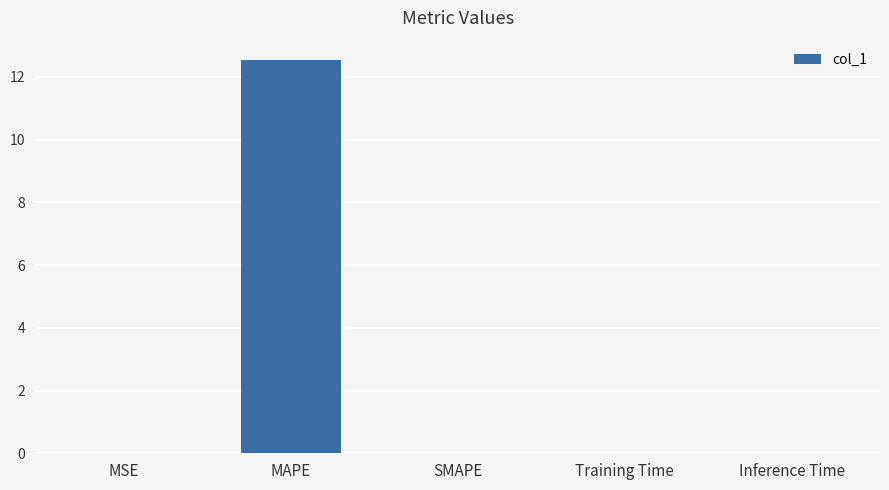

True or false: the data shows 0.0 at MSE.

True